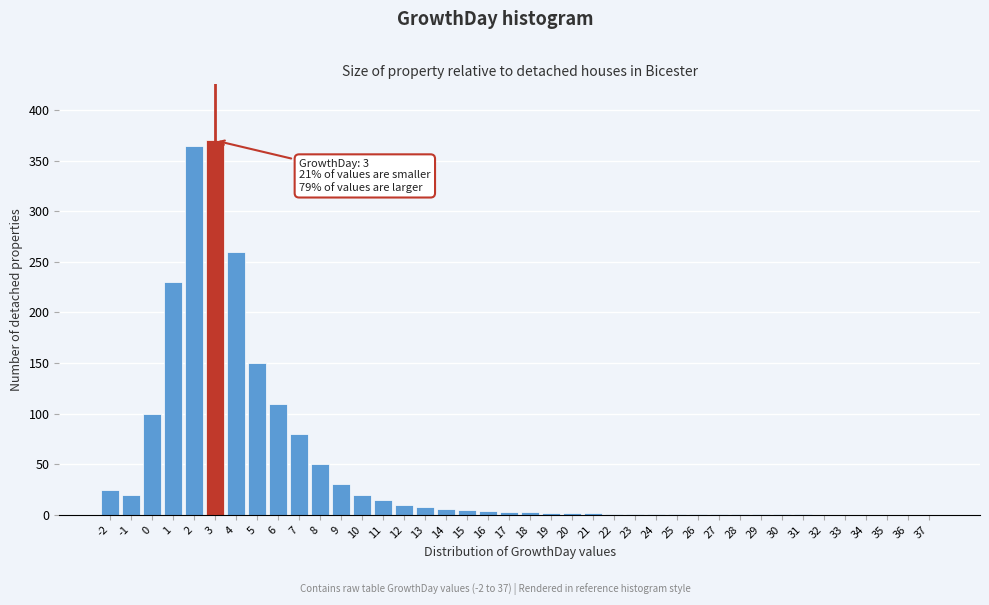

What is the sum of all values?

1880